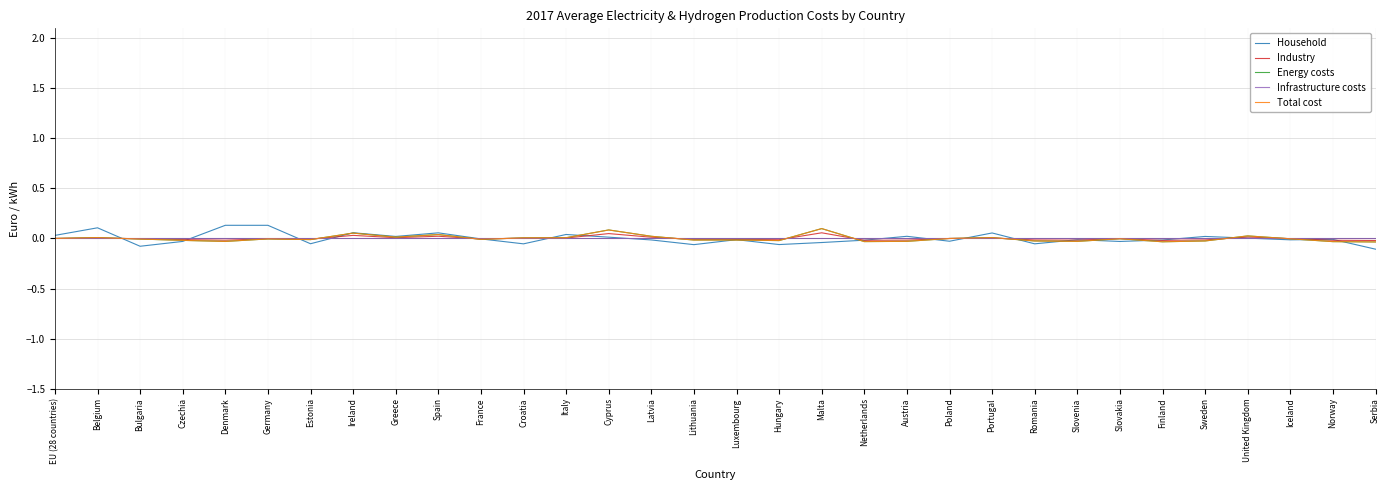

At which label is Total cost closest to 0?

Poland